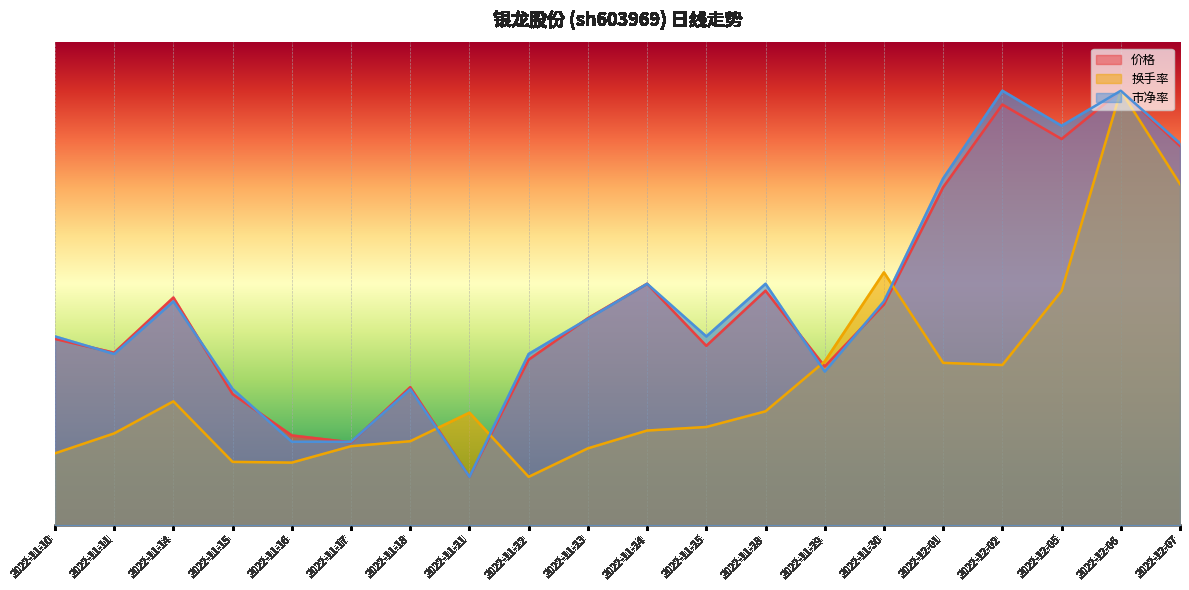

What is the difference between the maximum and minimum values in the 价格 series?

8.0